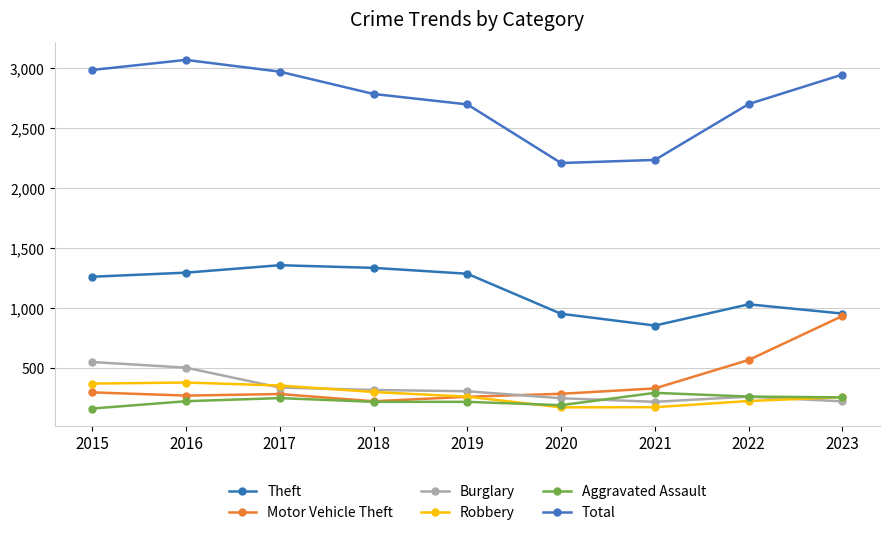

How many categories are shown in the chart?

9